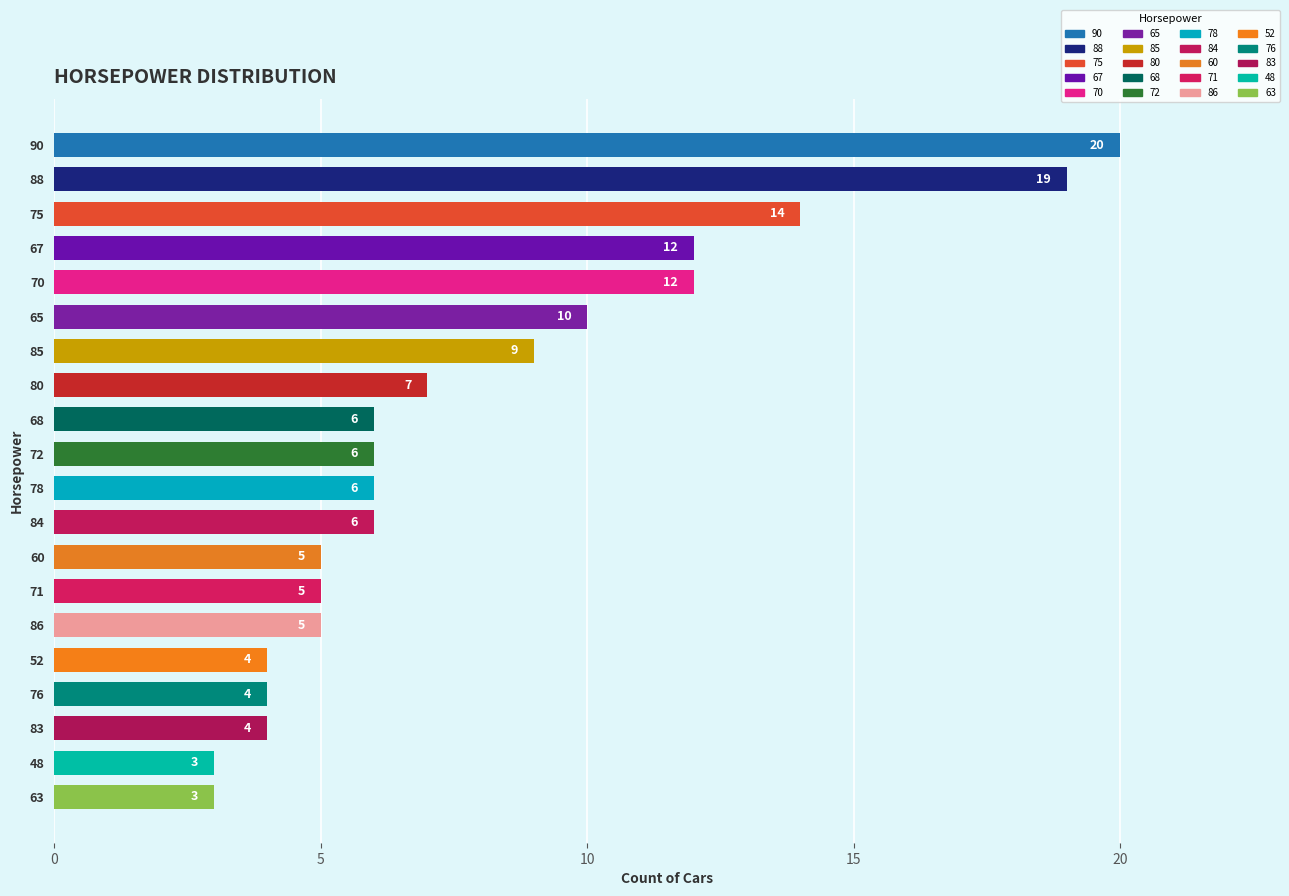

What is the label of the 5th bar from the top?

70